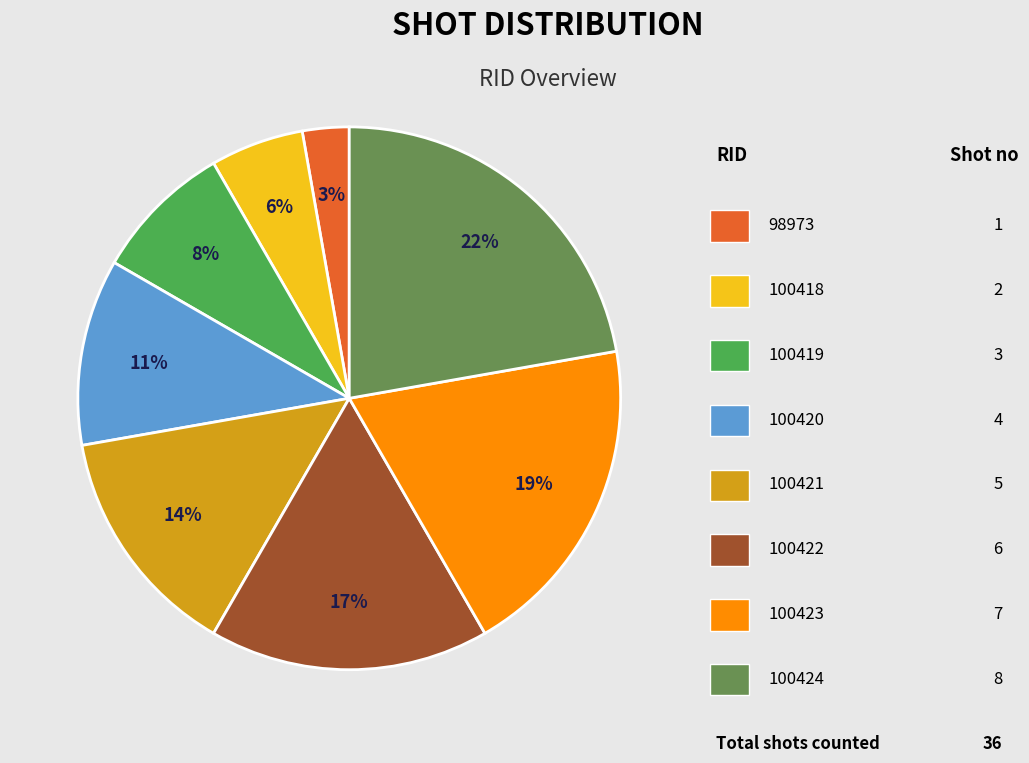

Is there any slice that represents more than half of the pie?

No